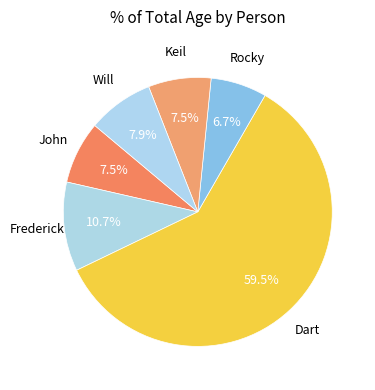

Which category has the smallest portion of the pie?

Rocky